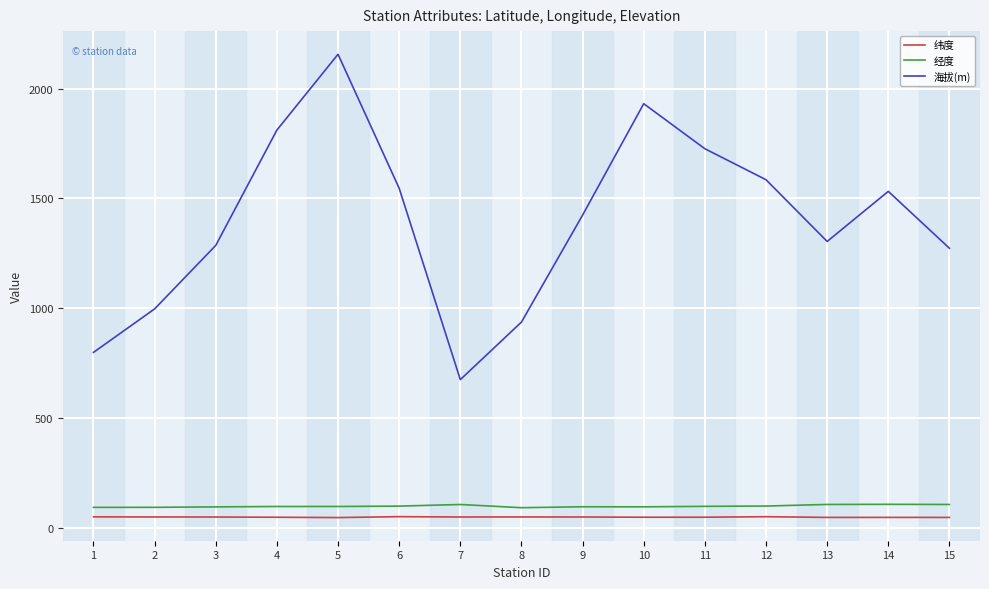

The 海拔(m) series shows 675.0 at 7. True or false?

True